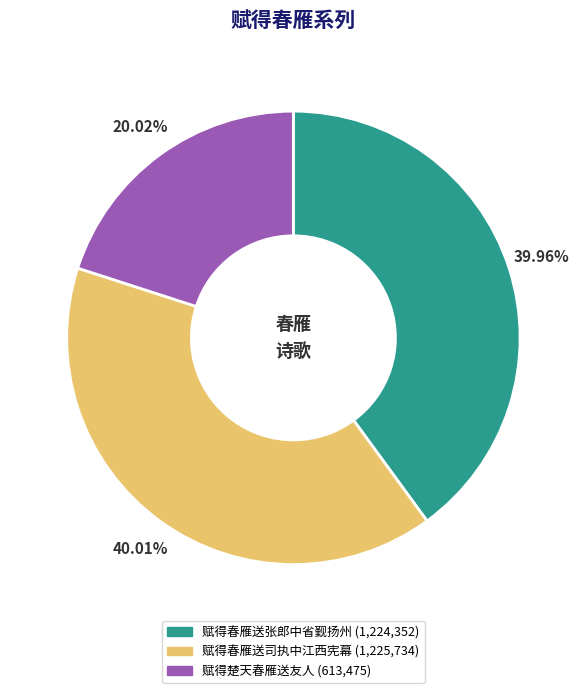

How much of the chart is everything except 赋得春雁送张郎中省觐扬州?

60.0%